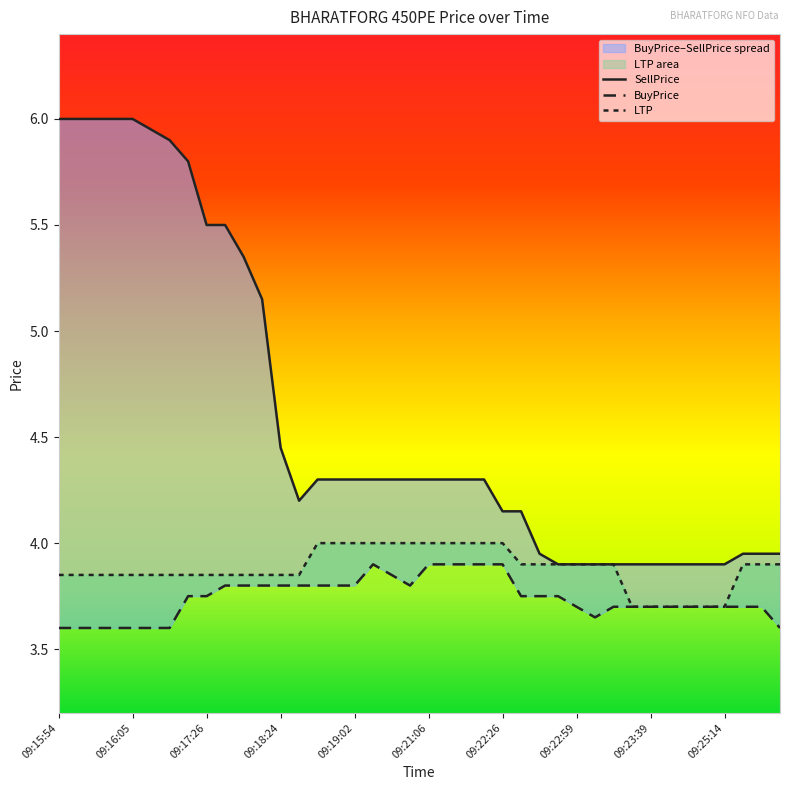

Which category has the highest value in the SellPrice series?

09:15:54